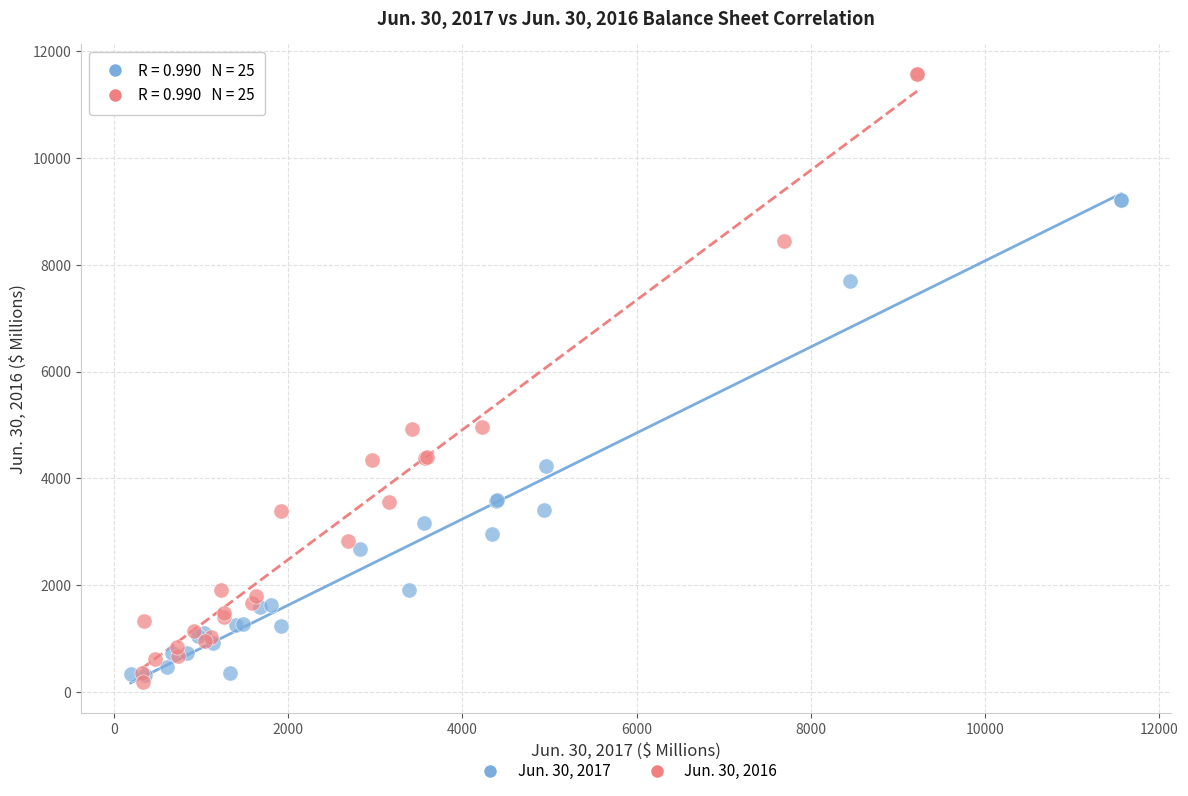

Which series has the largest Y range (max minus min)?

Jun. 30, 2016